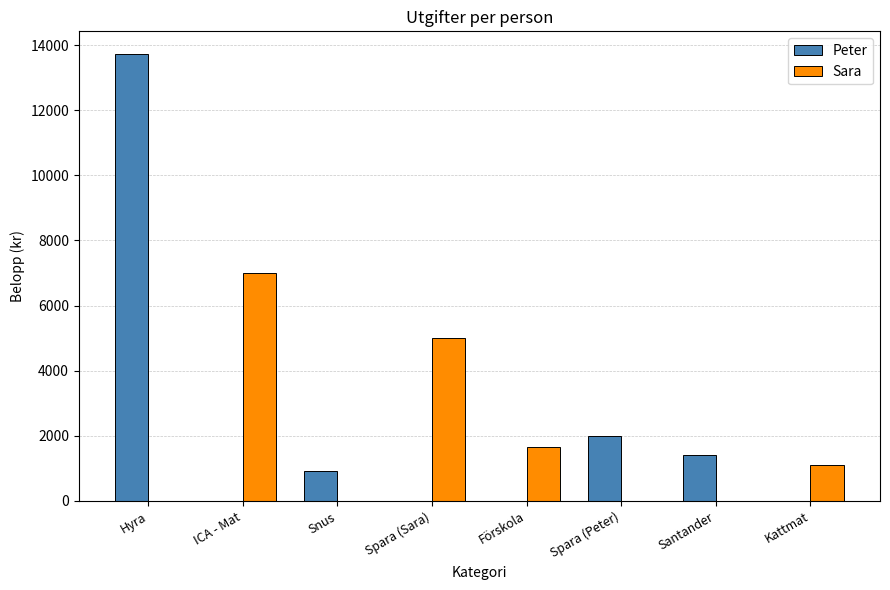

The Peter series shows -4981 at Förskola. True or false?

False